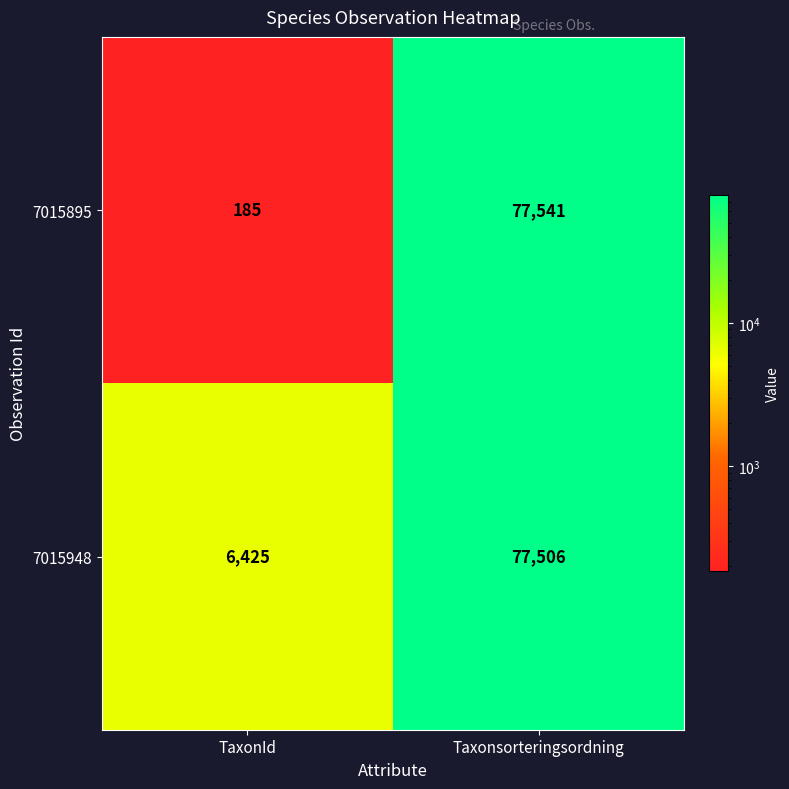

What is the difference between the 7015948 values at TaxonId and Taxonsorteringsordning?

71081